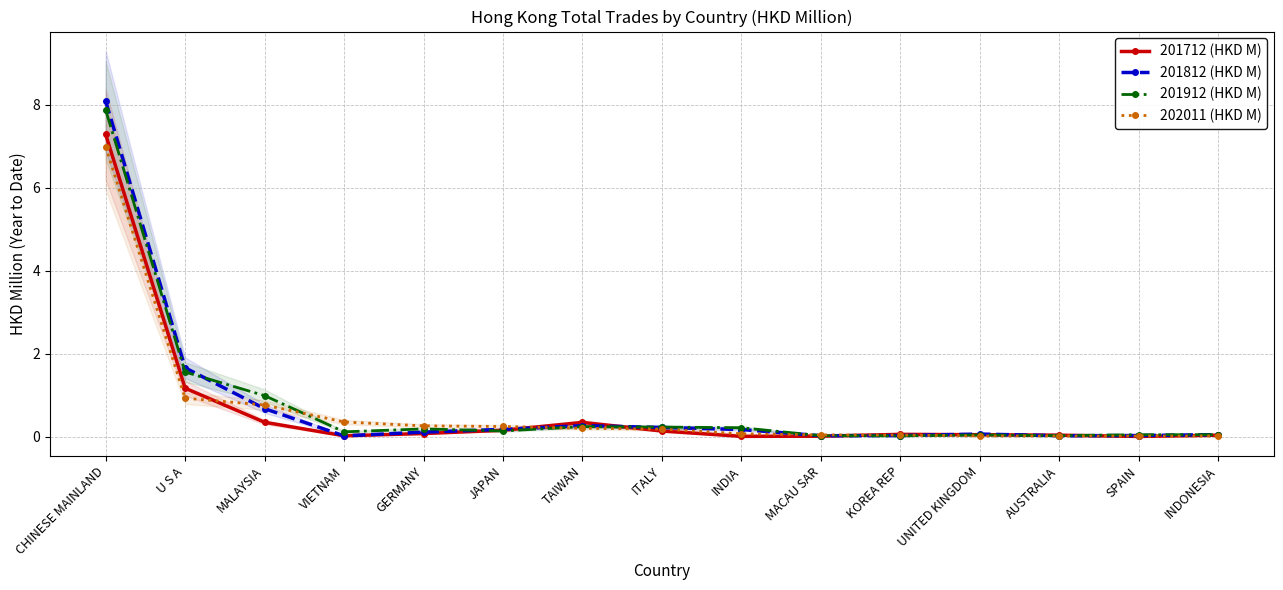

At which label does 201912 (HKD M) reach its peak?

CHINESE MAINLAND